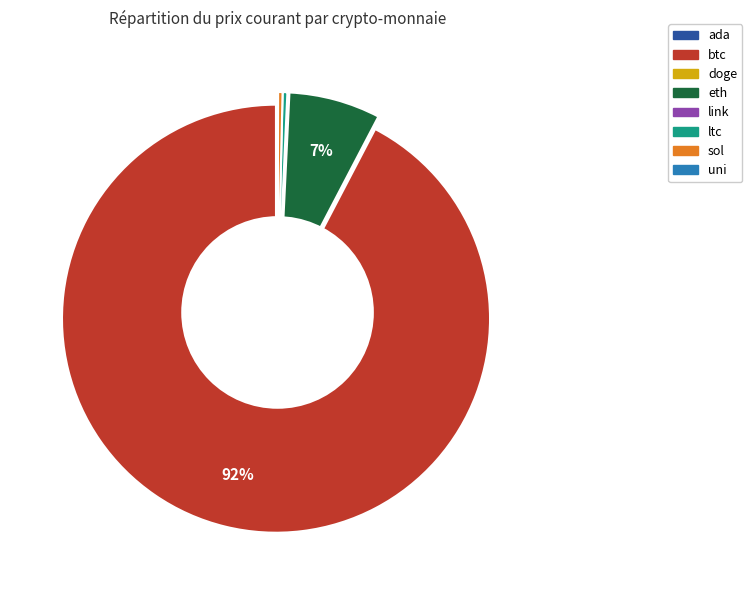

Does eth represent more than half of the total?

No